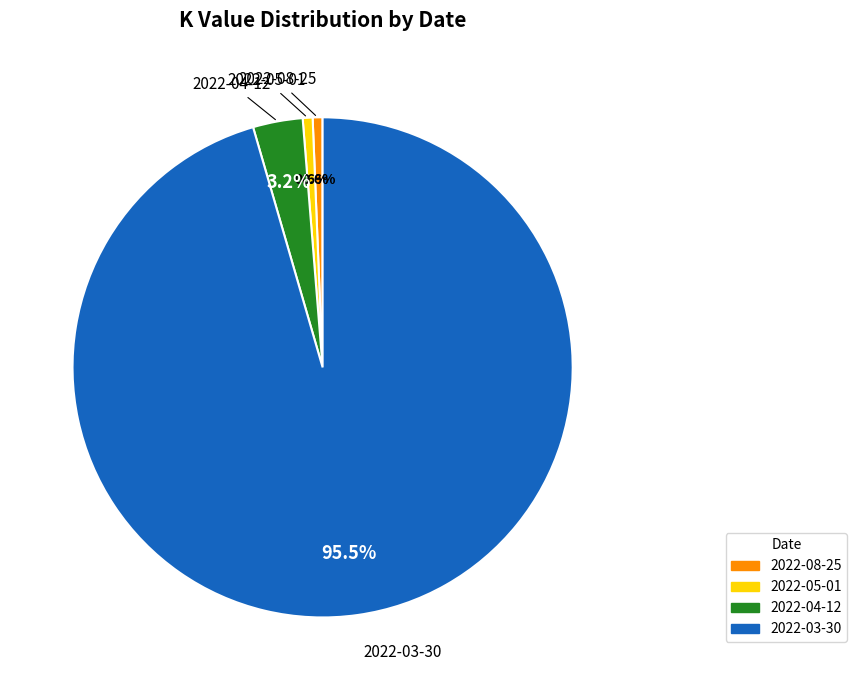

Which slice is the largest?

2022-03-30